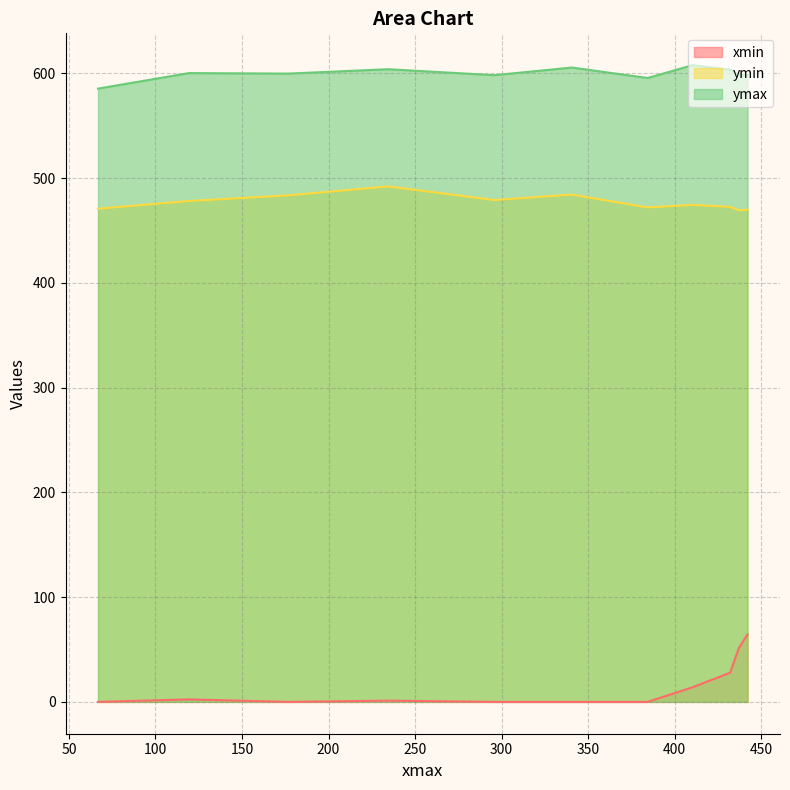

Rank the series by their average value, from lowest to highest.

xmin, ymin, ymax